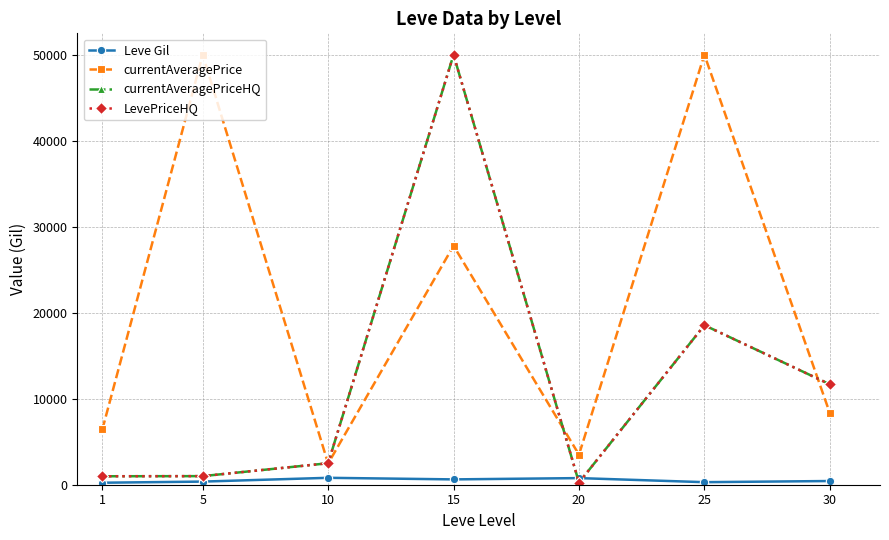

Does the chart have visible grid lines?

Yes